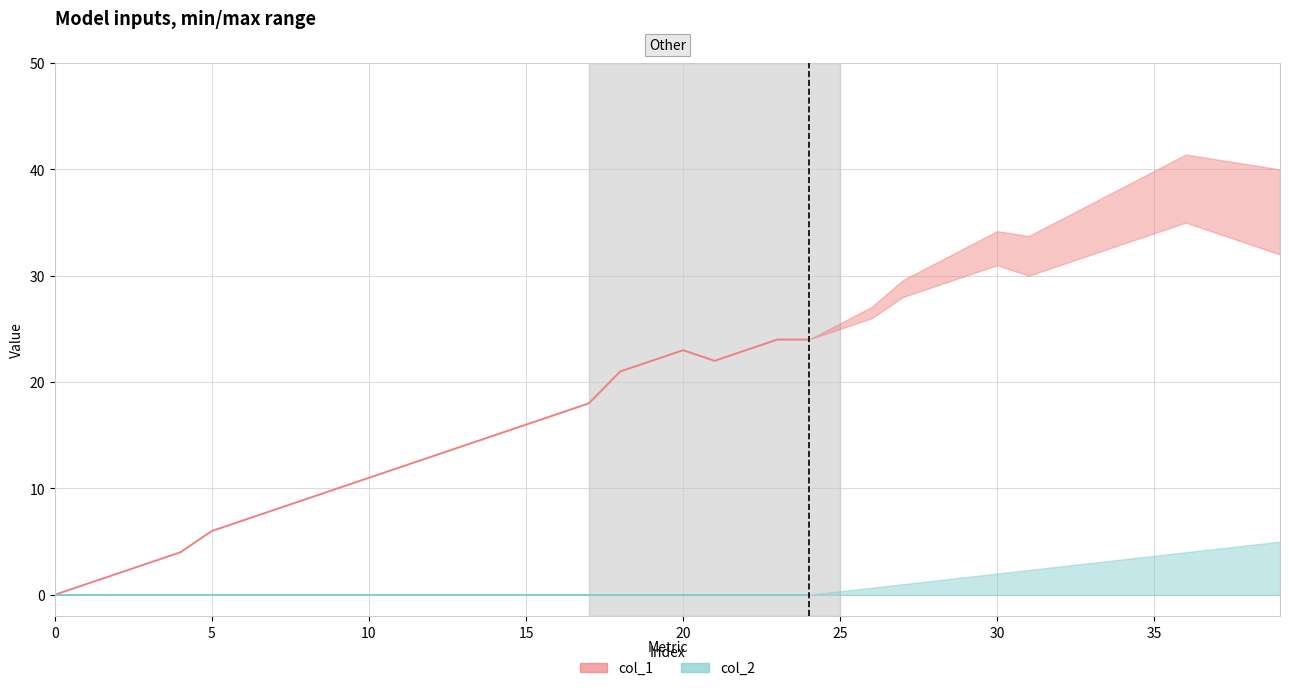

Is the value of col_1 at 9 greater than the value of col_2 at 20?

Yes